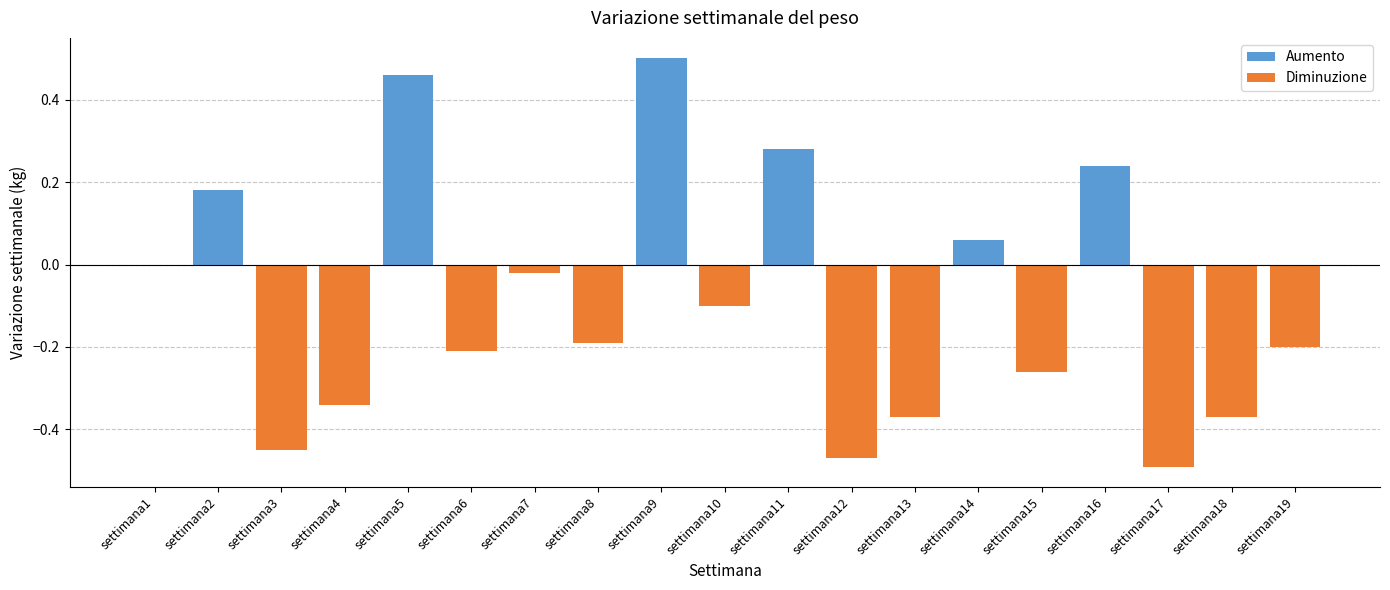

Between settimana5 and settimana15, which series saw the biggest shift?

Aumento